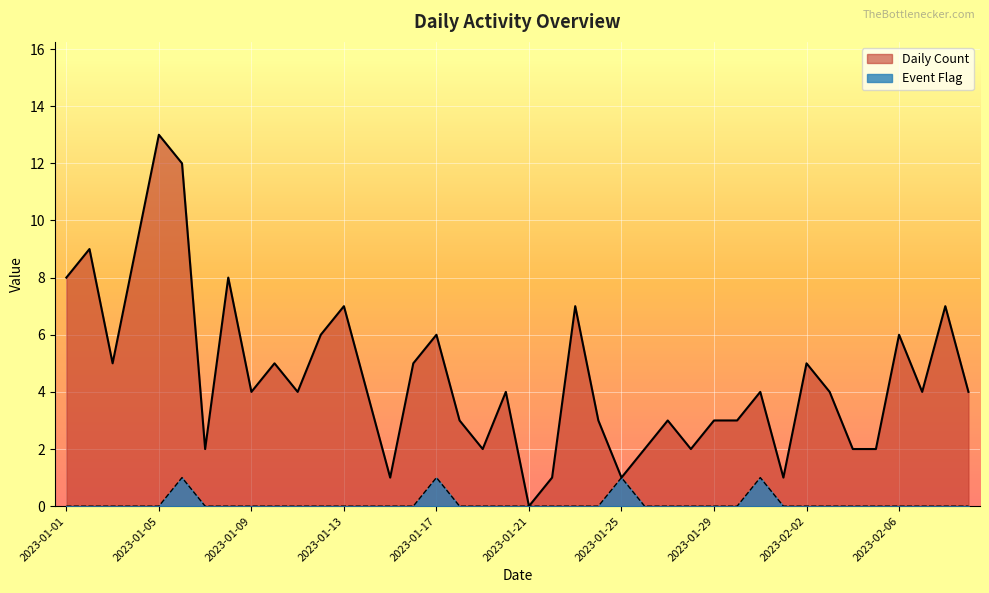

Reading right to left, extract all data points from this chart.

Daily Count: 4	7	4	6	2	2	4	5	1	4	3	3	2	3	2	1	3	7	1	0	4	2	3	6	5	1	4	7	6	4	5	4	8	2	12	13	9	5	9	8
Event Flag: 0	0	0	0	0	0	0	0	0	1	0	0	0	0	0	1	0	0	0	0	0	0	0	1	0	0	0	0	0	0	0	0	0	0	1	0	0	0	0	0